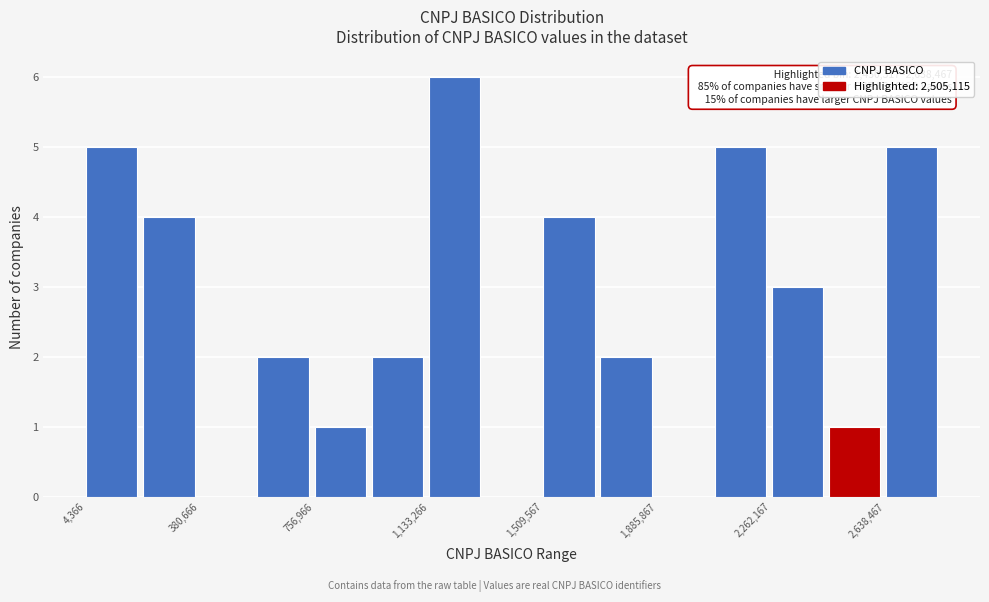

Read against the x-axis, roughly where is the centre of the tallest bar?

1200000